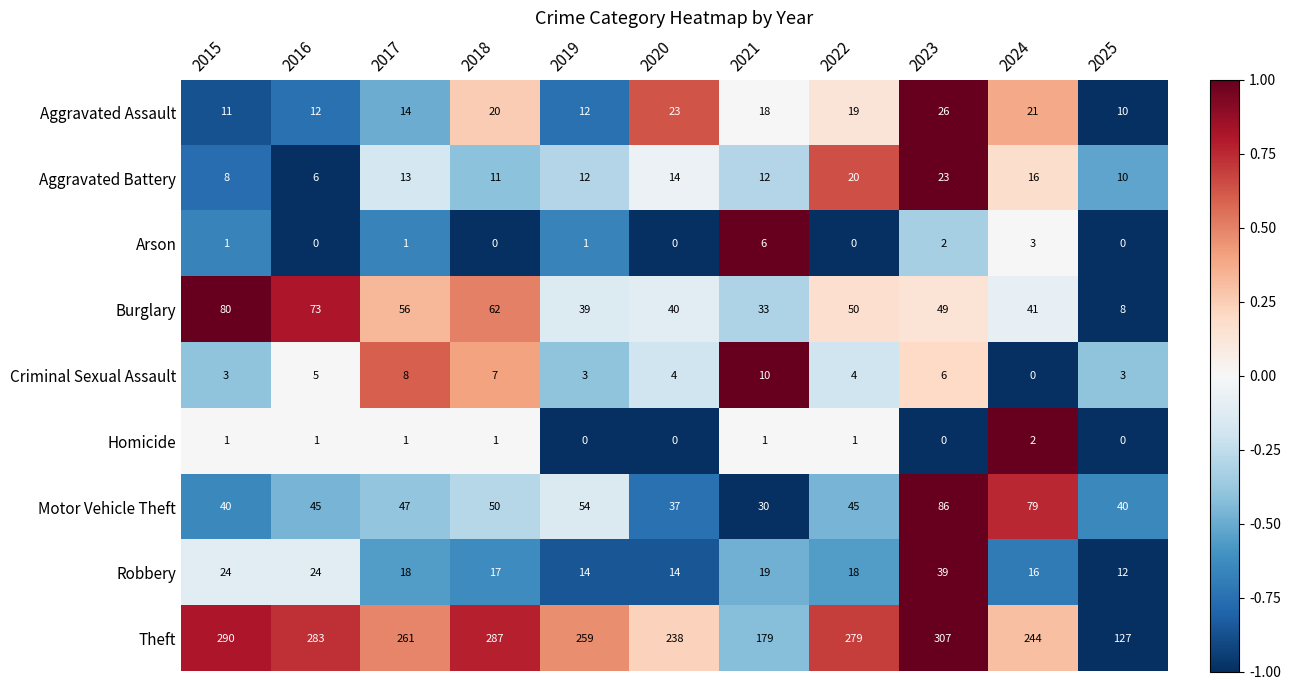

Between 2018 and 2025, which series saw the biggest shift?

Theft